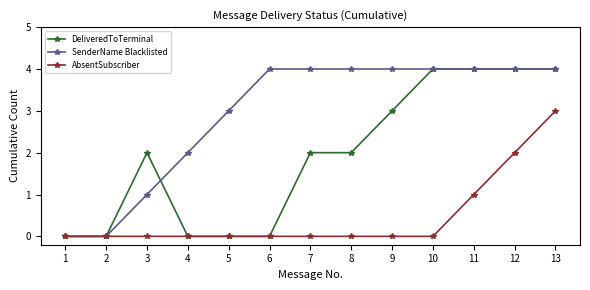

What is the sum of the DeliveredToTerminal values at 11 and 4?

4